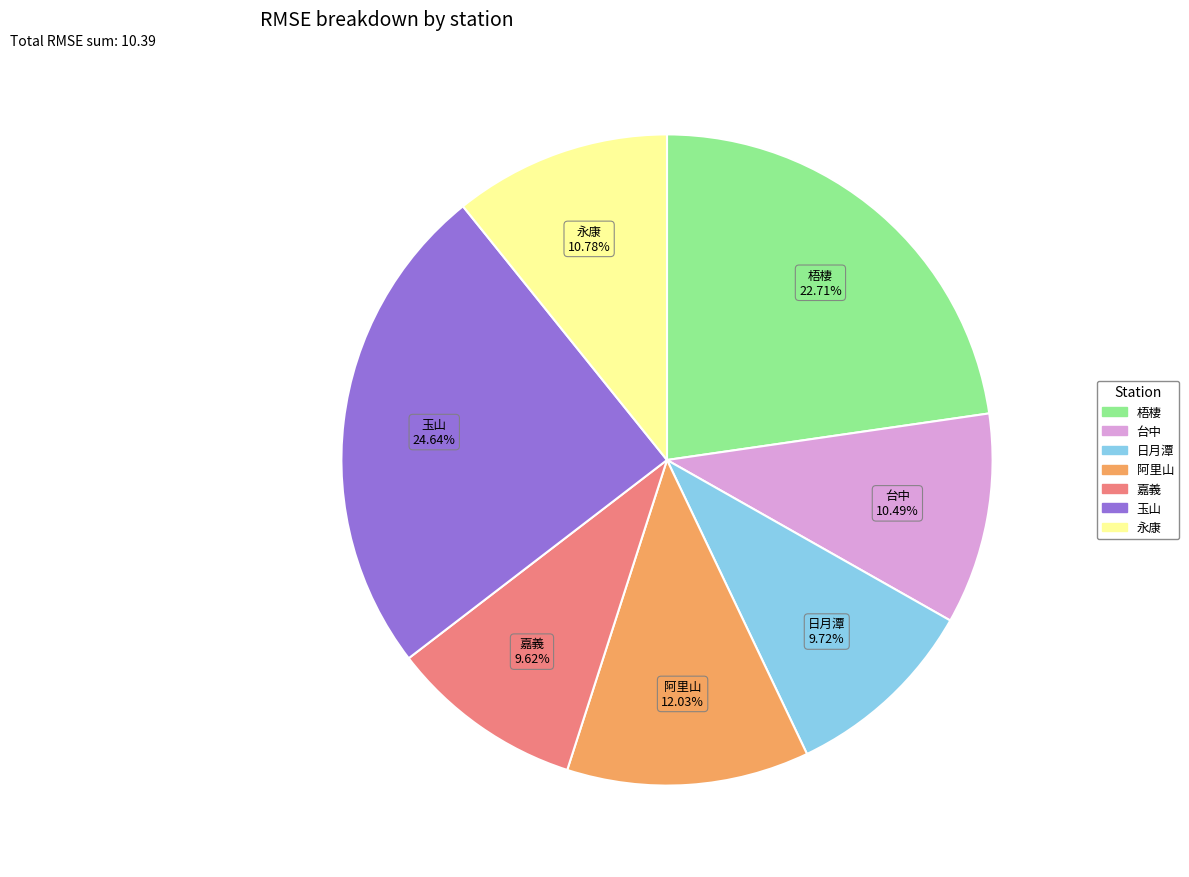

Approximately how many times larger is the value at 永康 compared to 日月潭?

1.1